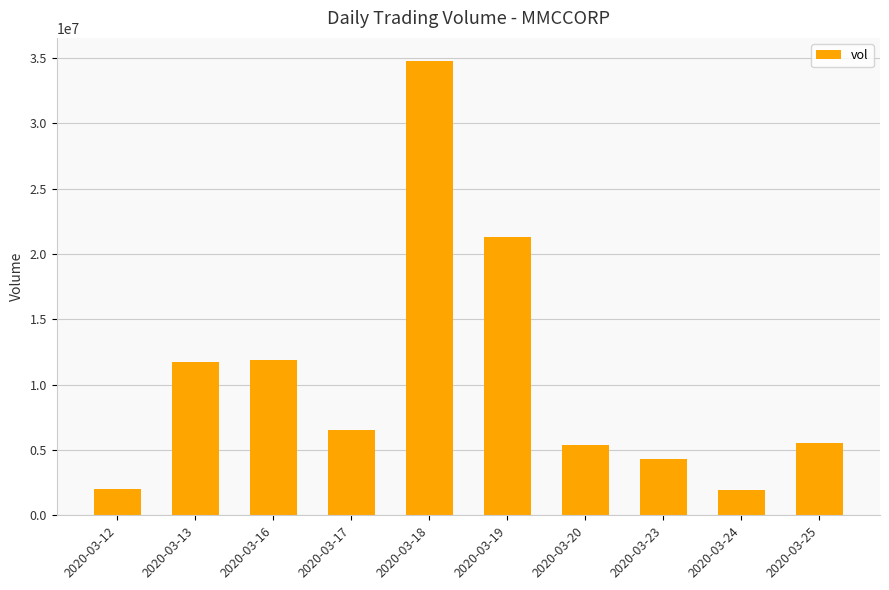

What is the average value?

10539750